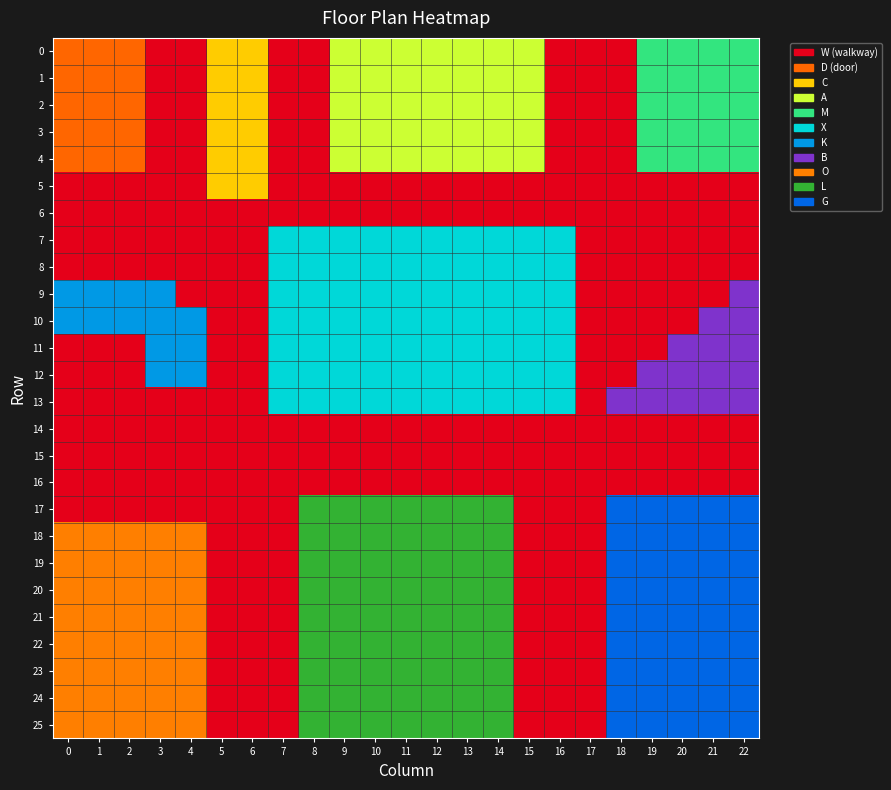

What is the difference between the highest and lowest values at 20?

10